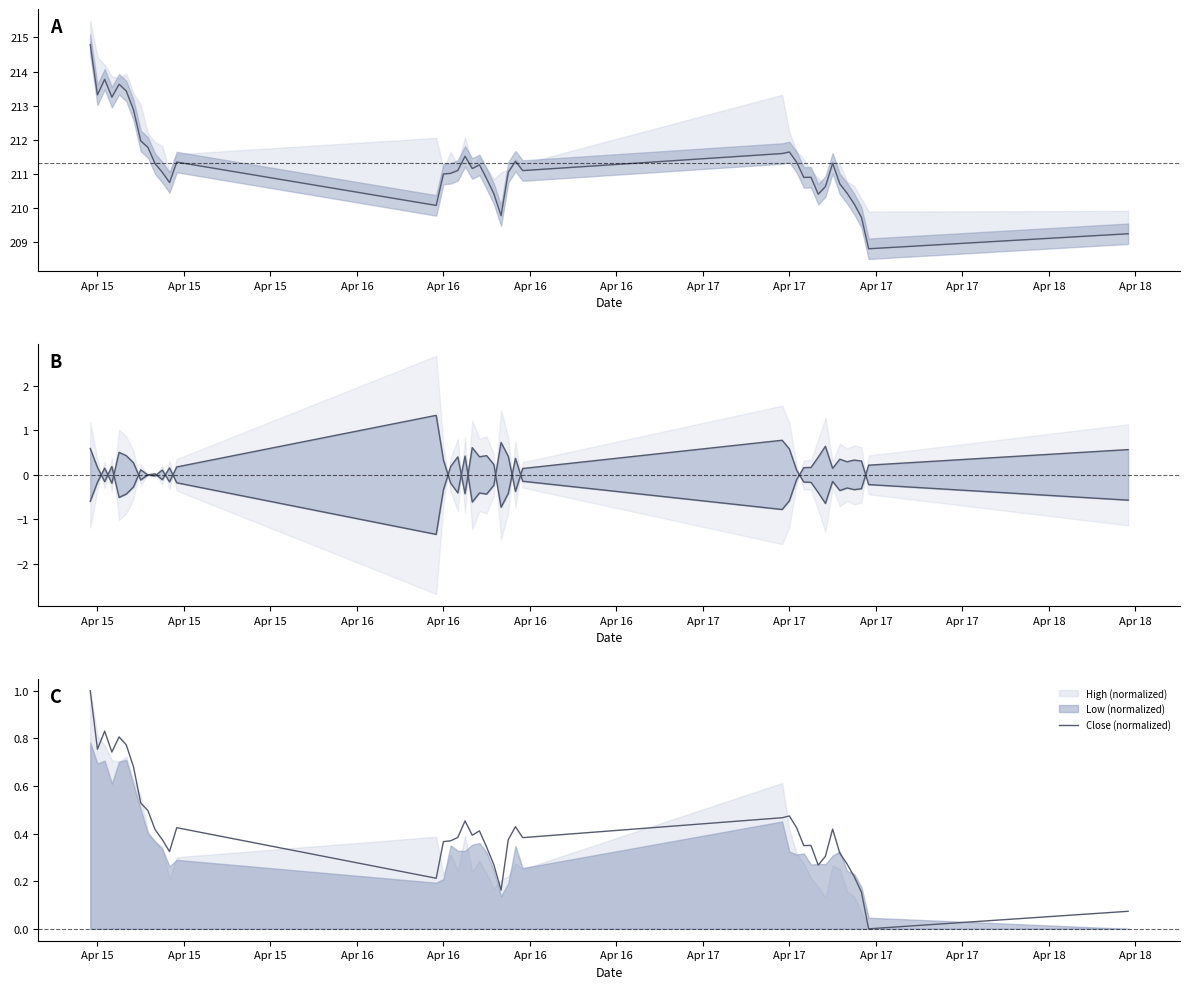

What is the sum of all Close (normalized) values?

16.8